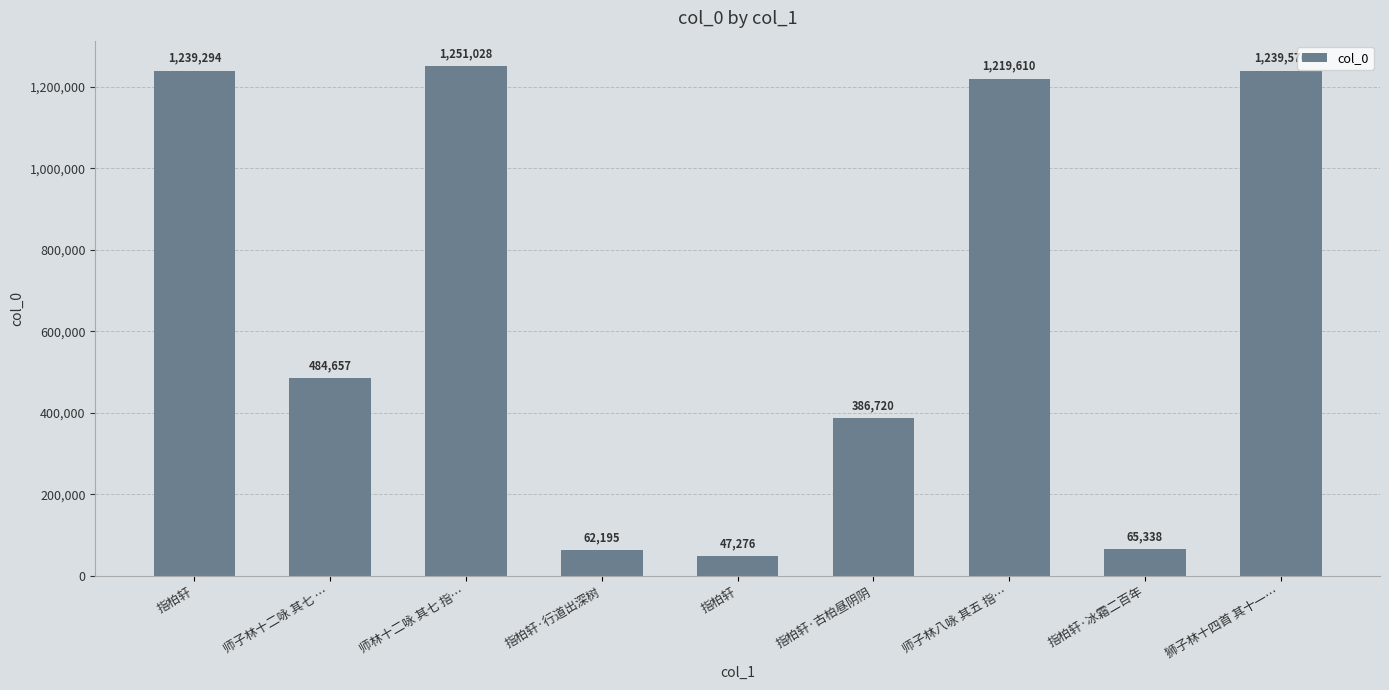

Between 指柏轩·行道出深树 and 指柏轩, which is larger?

指柏轩·行道出深树